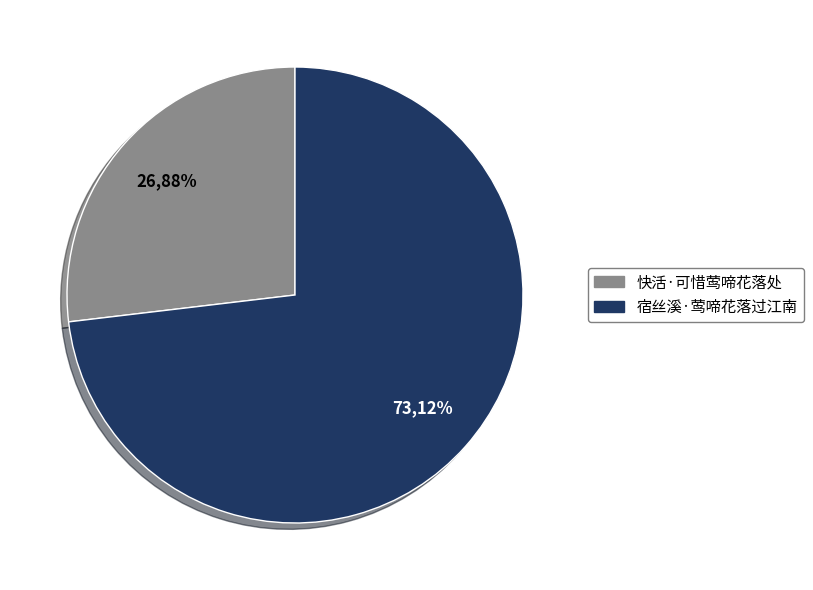

To the nearest percent, what portion does 快活·可惜莺啼花落处 represent?

27%